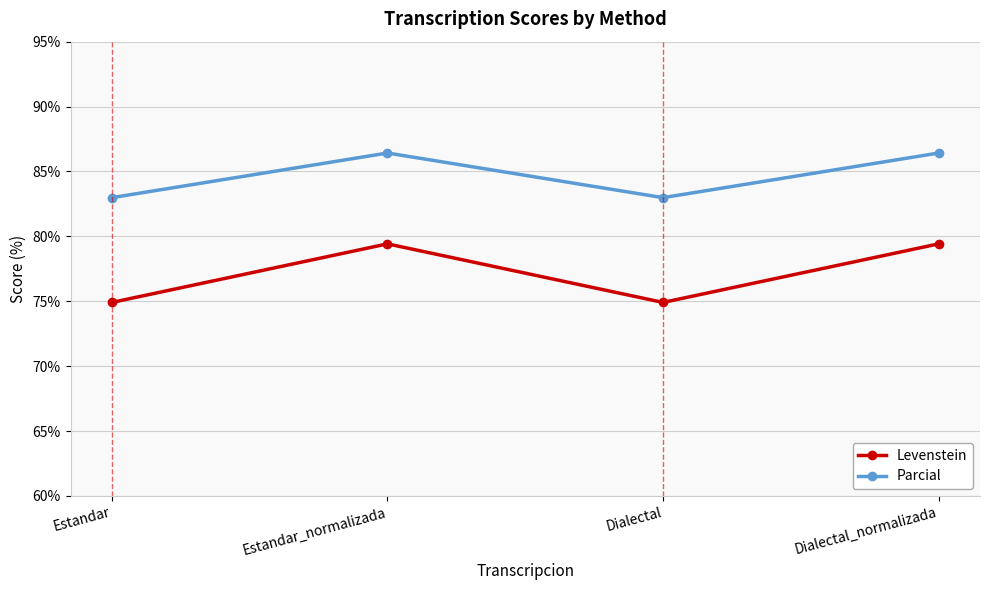

Reading left to right, extract all data points from this chart.

Levenstein: Estandar=74.9	Estandar_normalizada=79.4	Dialectal=74.9	Dialectal_normalizada=79.4
Parcial: Estandar=83.0	Estandar_normalizada=86.4	Dialectal=83.0	Dialectal_normalizada=86.4